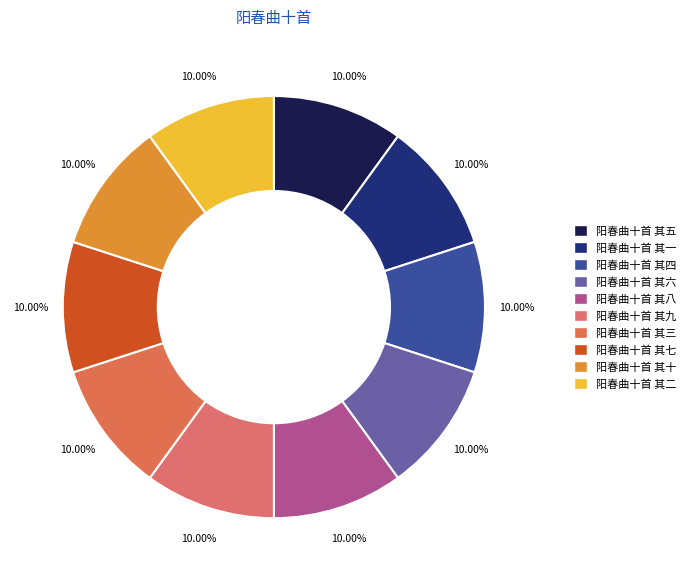

To the nearest percent, what portion does 阳春曲十首 其九 represent?

10%